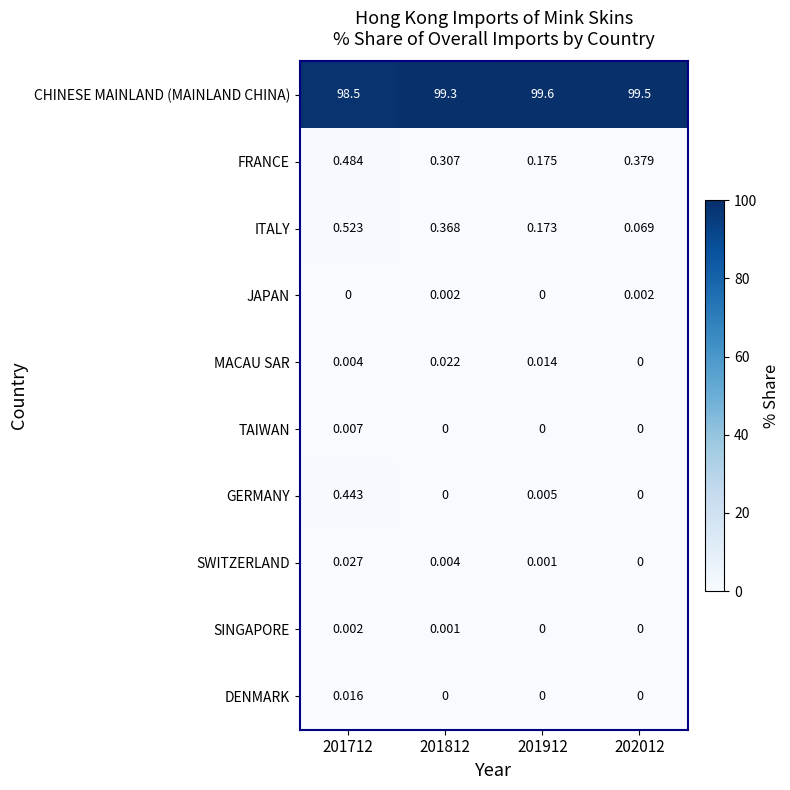

Which series has the largest range (max minus min)?

CHINESE MAINLAND (MAINLAND CHINA)